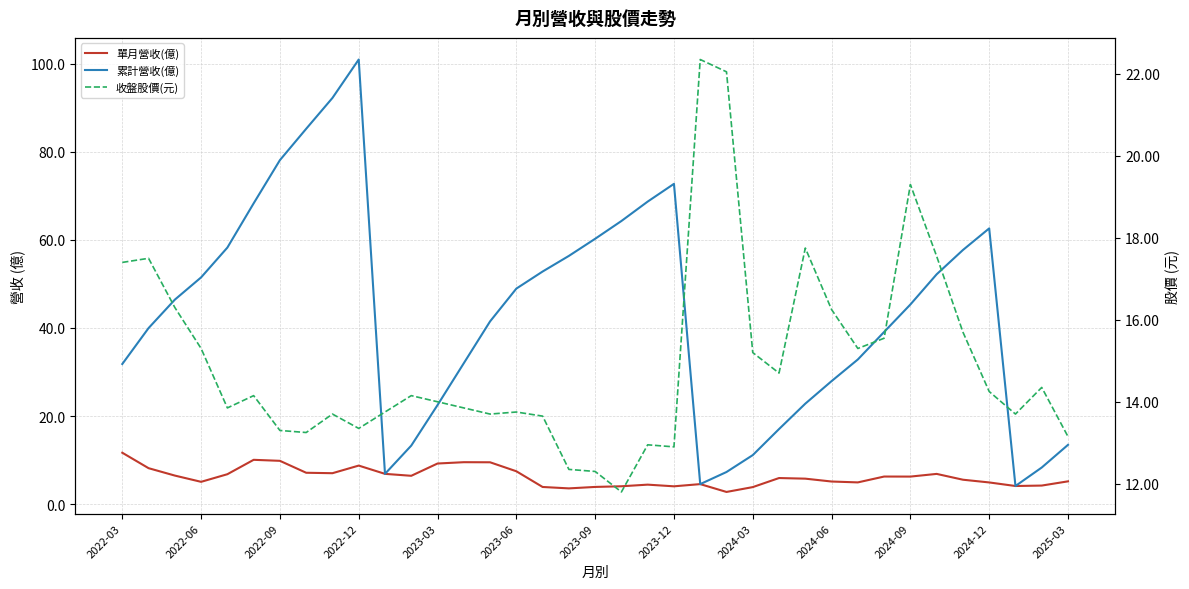

List the series in order of their overall mean, lowest first.

單月營收(億), 收盤股價(元), 累計營收(億)